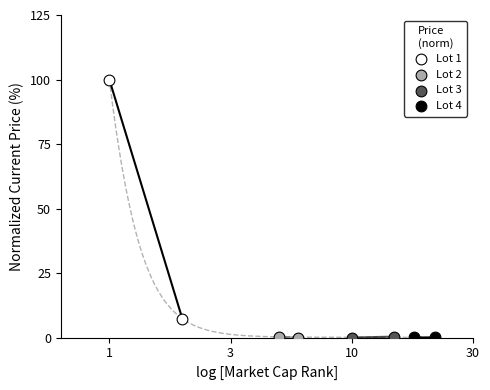

What are all the series names shown in the legend?

Lot 1, Lot 2, Lot 3, Lot 4